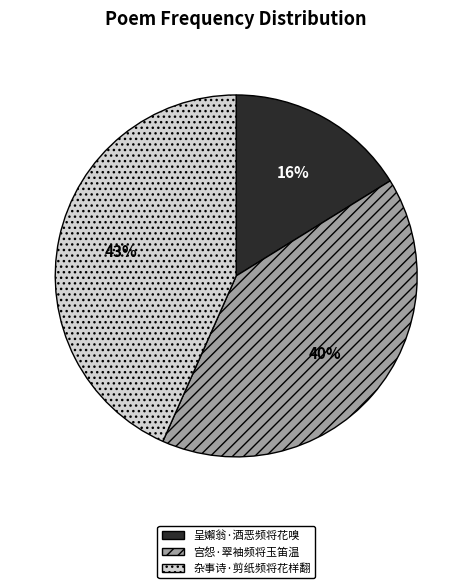

Count the number of slices in the pie.

3